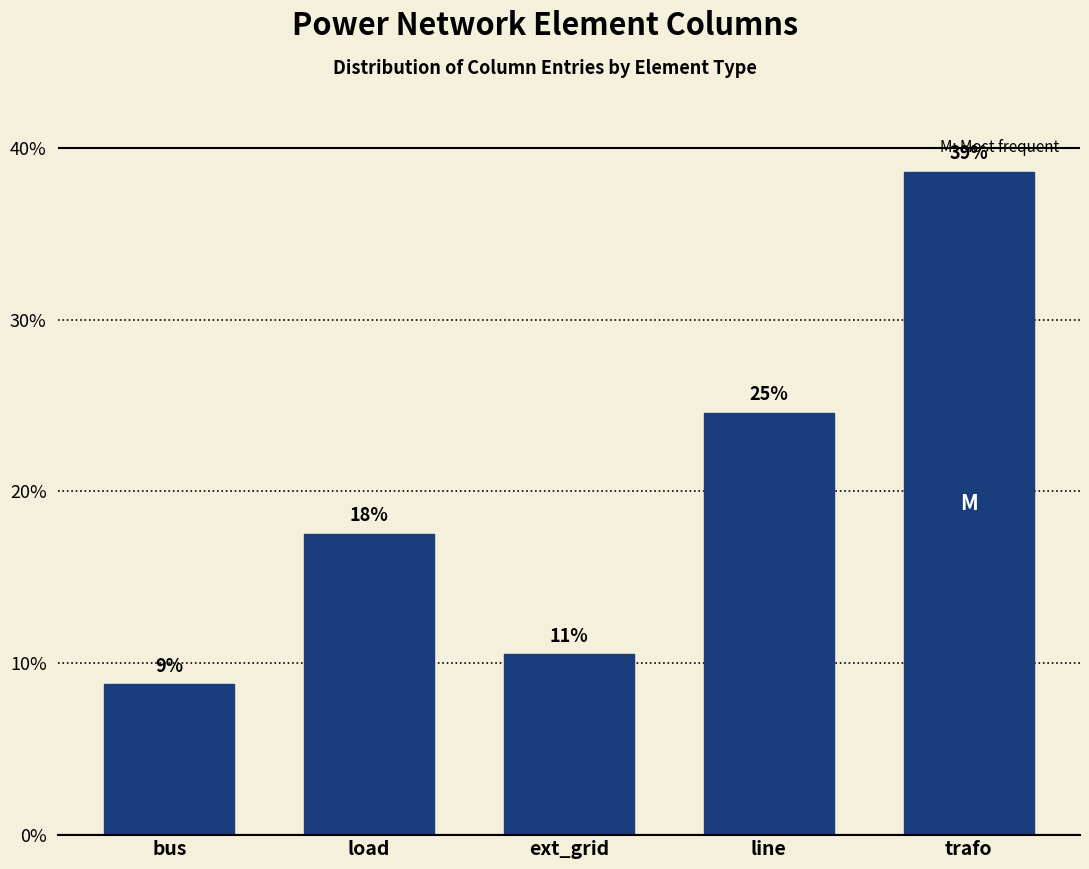

Does the chart contain any negative values?

No